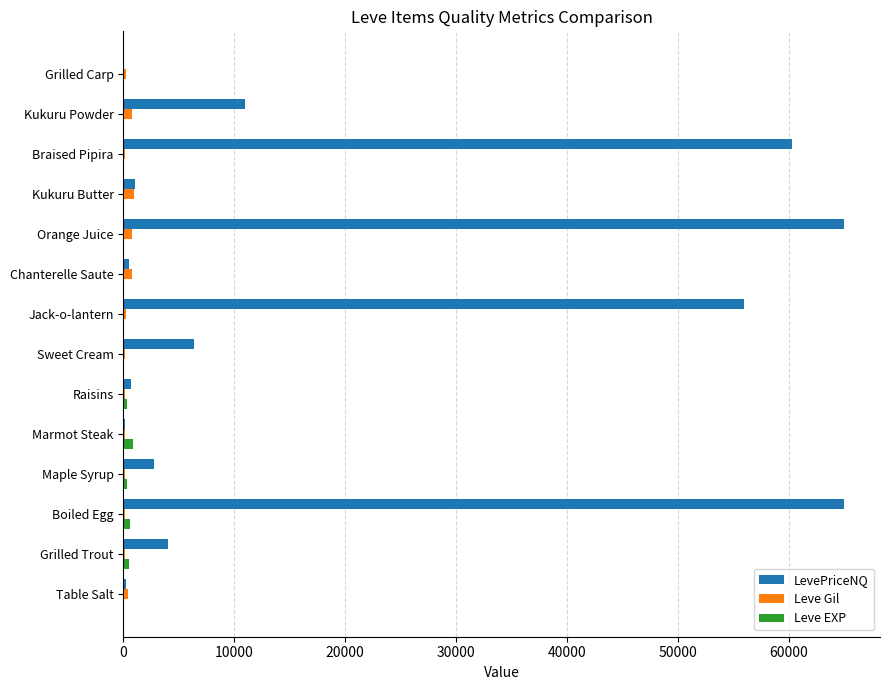

What is the sum of all LevePriceNQ values?

273258